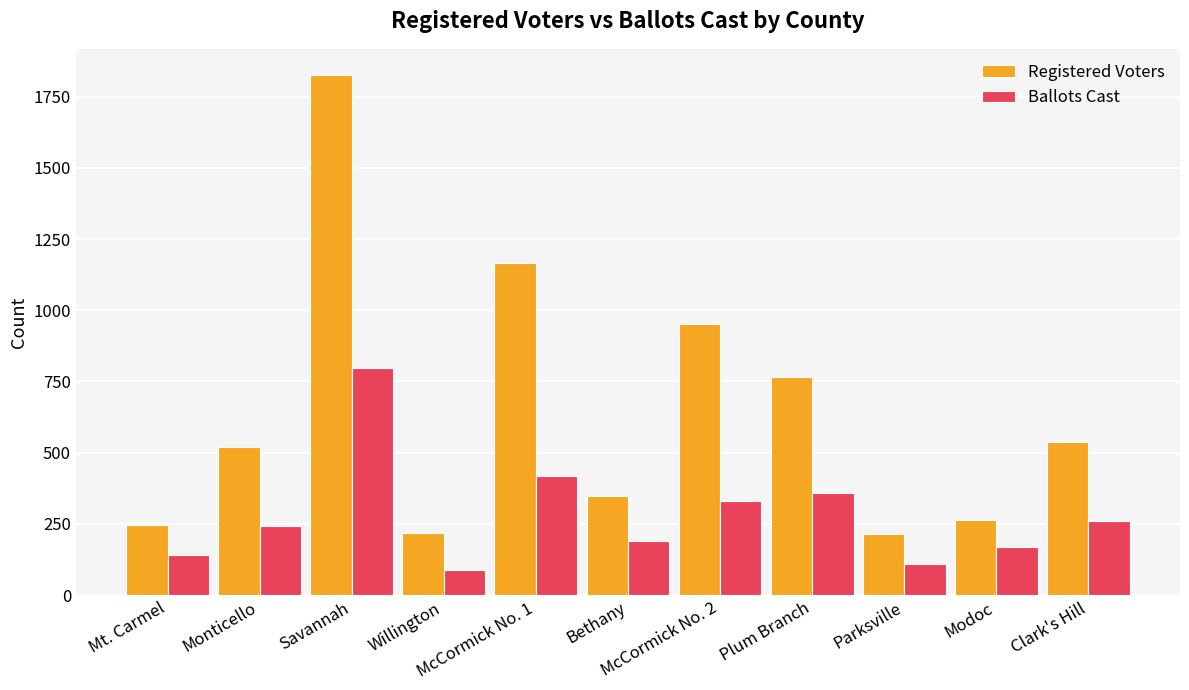

What is the greatest value displayed?

1826